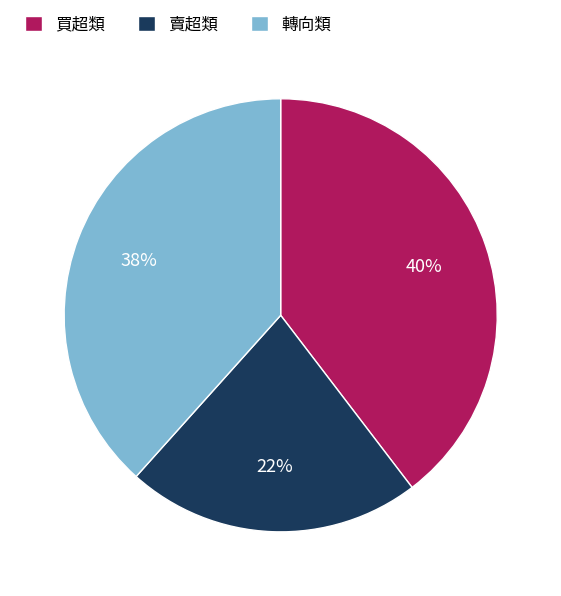

Combined, do 賣超類 and 買超類 account for over 50%?

Yes